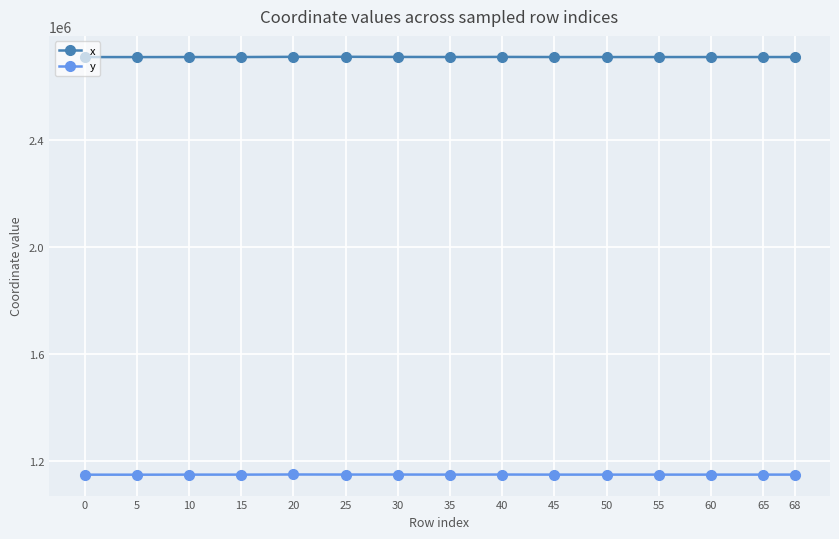

The value of y at 0 is 1147226.5. True or false?

True